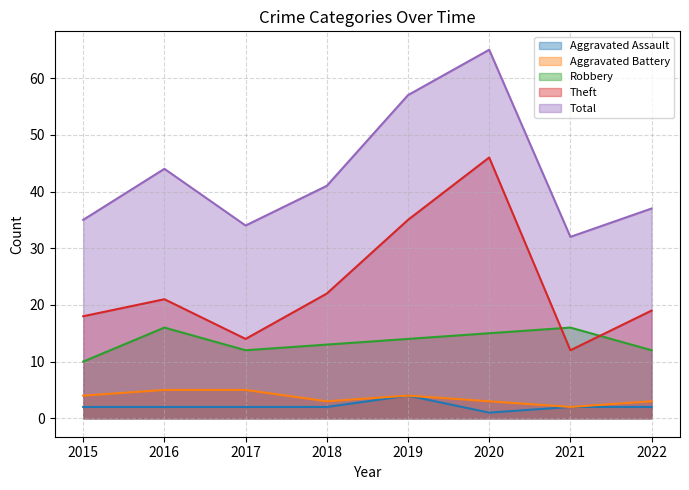

What is the value of the Robbery point at the 1st from the left?

10